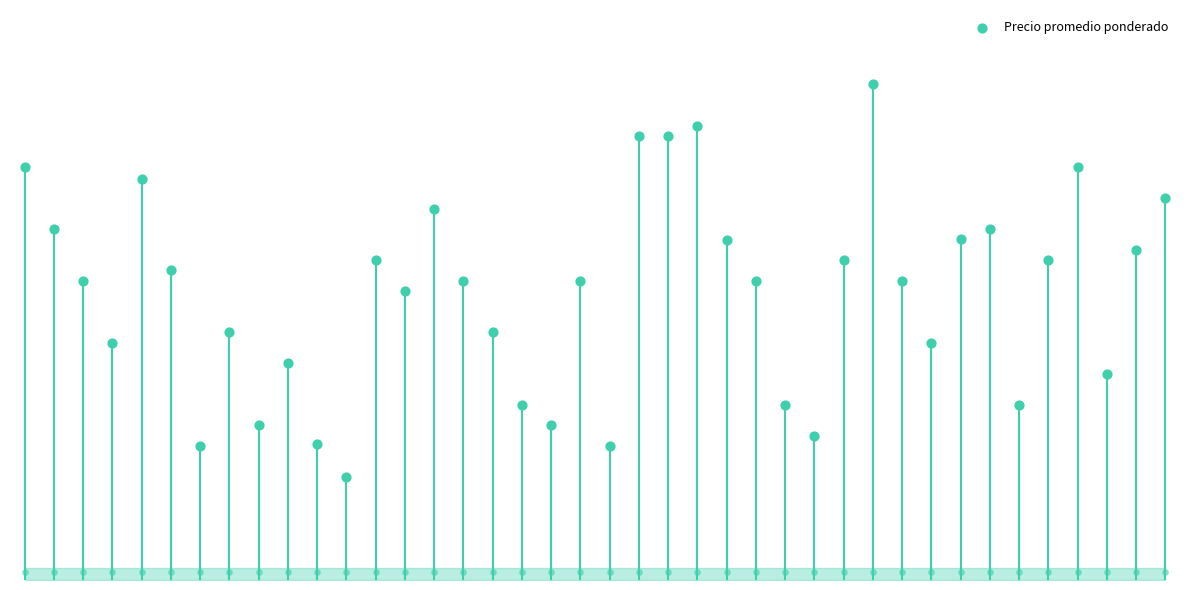

What is the ratio of the value at 10 to the value at 36?

0.3